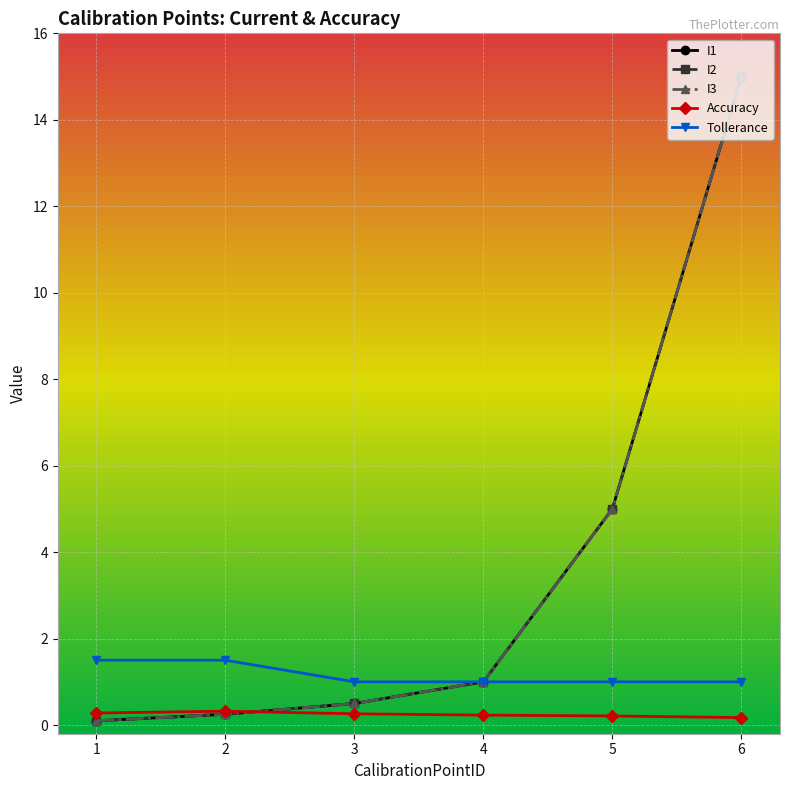

True or false: I1 and Accuracy intersect in this chart.

True